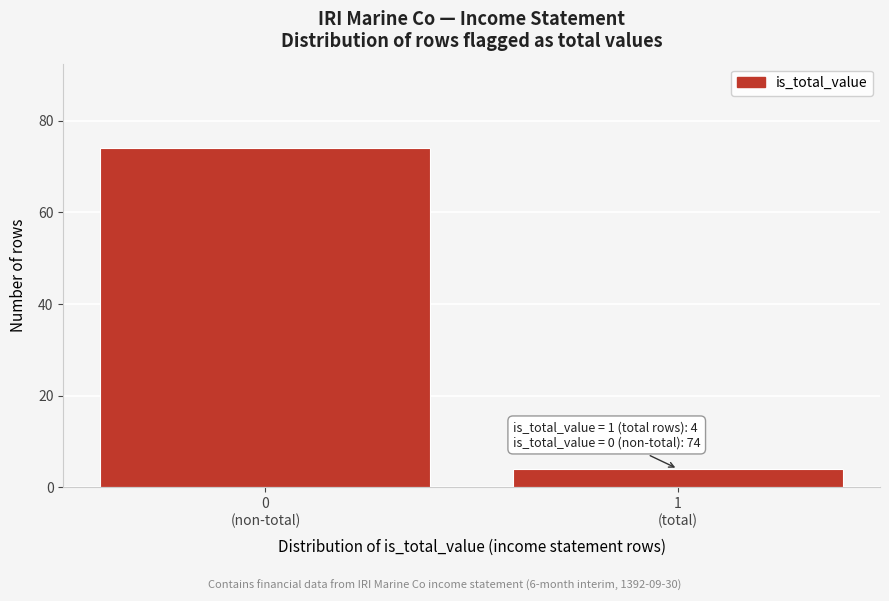

Reading left to right, extract all data points from this chart.

74	4